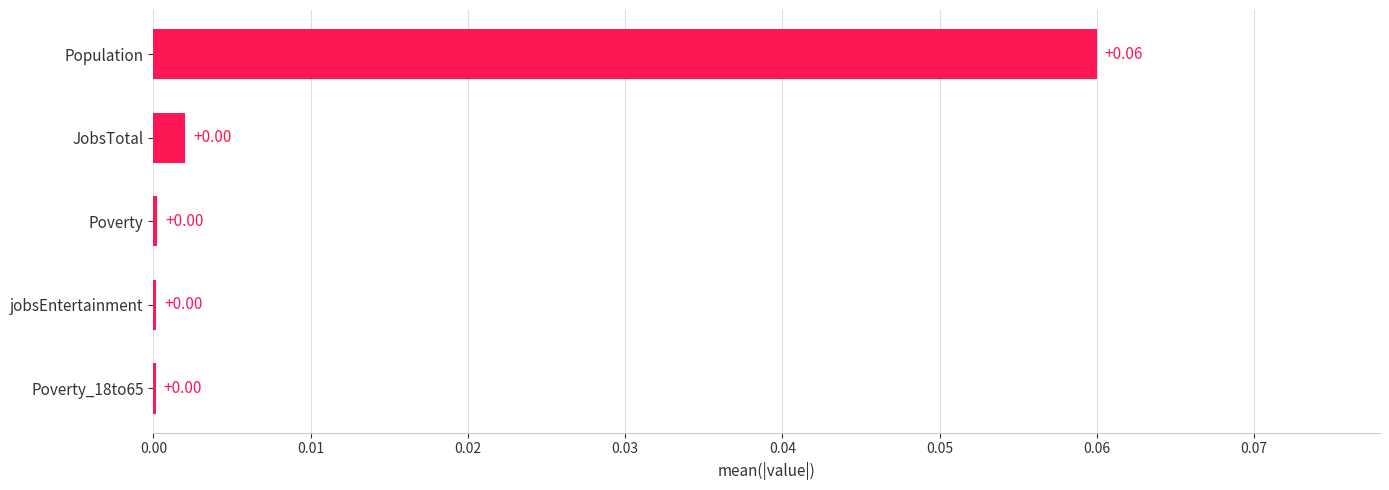

At which category does the chart reach its peak across all series?

Population